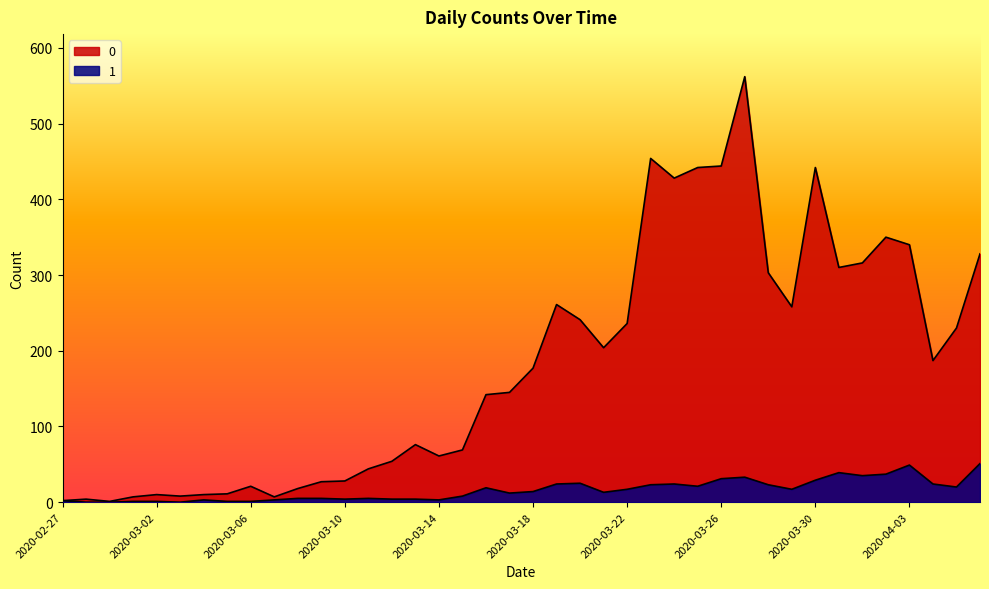

In 1, how many points are higher than both neighbors (excluding endpoints)?

8